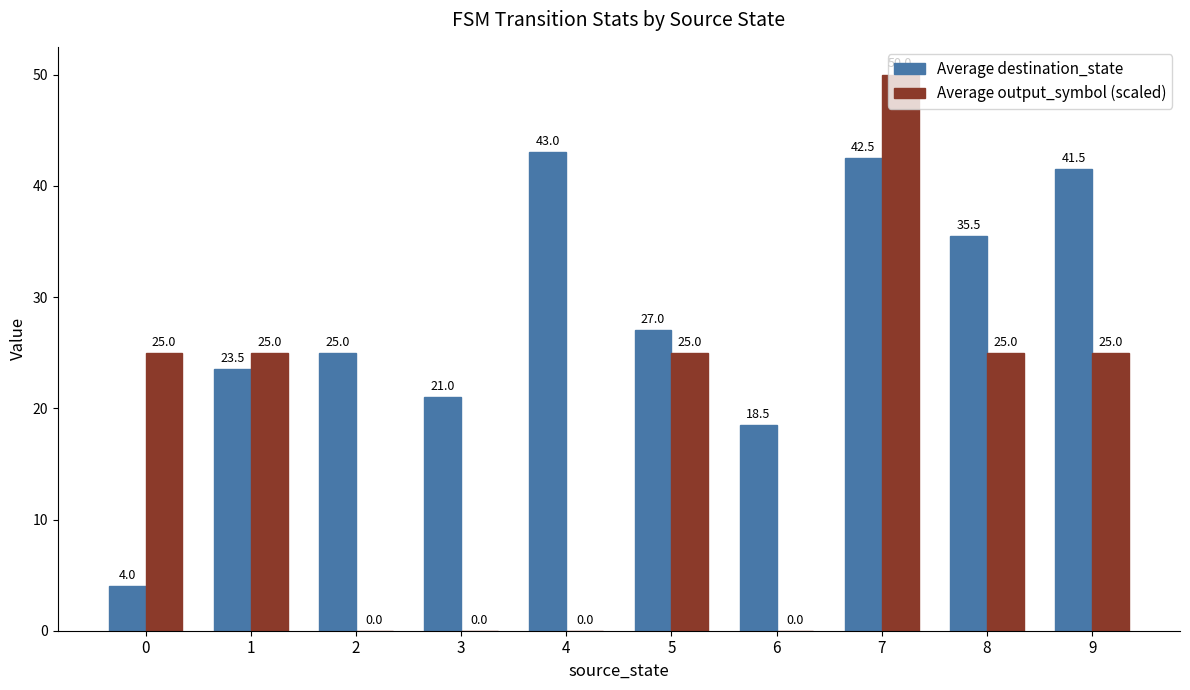

The value of Average output_symbol (scaled) at 9 is 25.0. True or false?

True